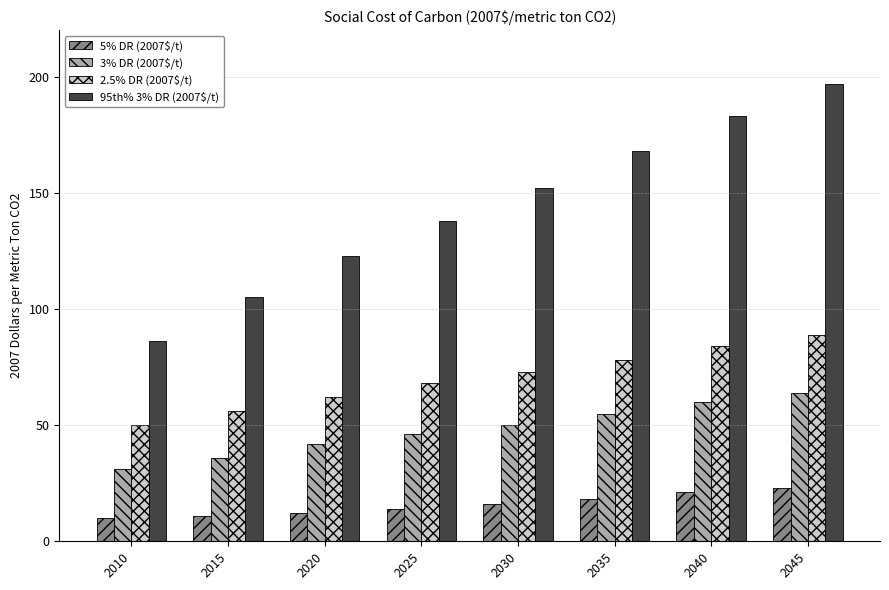

Rank the series by their maximum value, from highest to lowest.

95th% 3% DR (2007$/t), 2.5% DR (2007$/t), 3% DR (2007$/t), 5% DR (2007$/t)